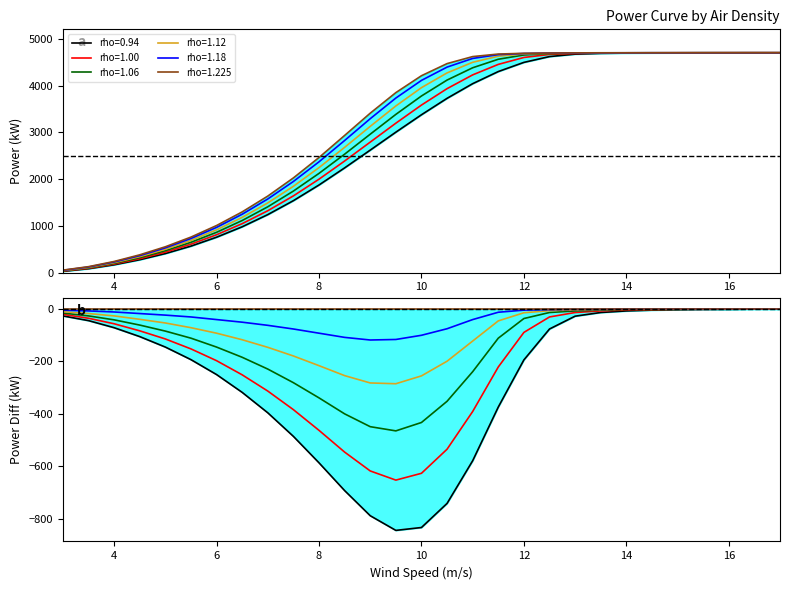

Count the number of categories in the chart.

29